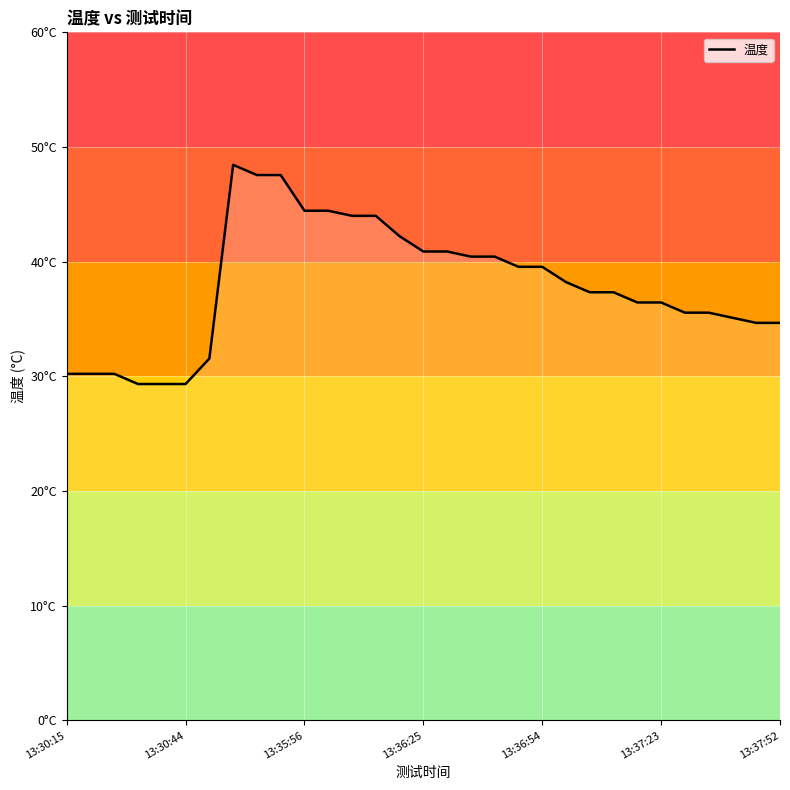

Does the chart have visible grid lines?

Yes